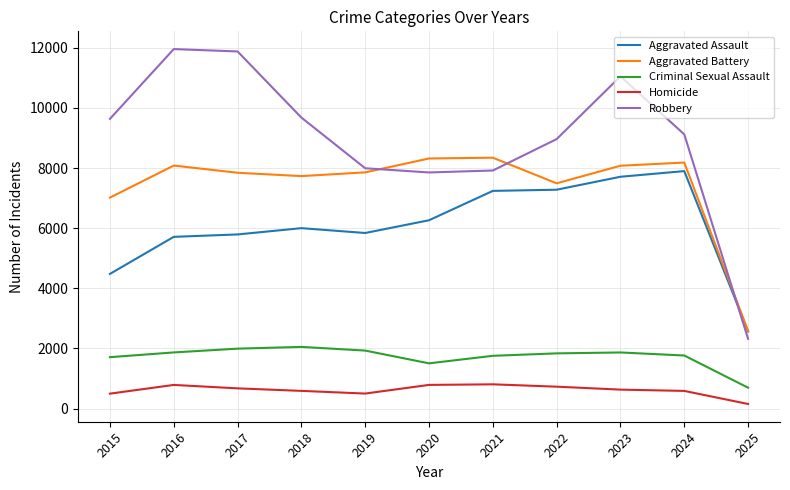

At which category does Aggravated Battery reach its first local peak?

2016